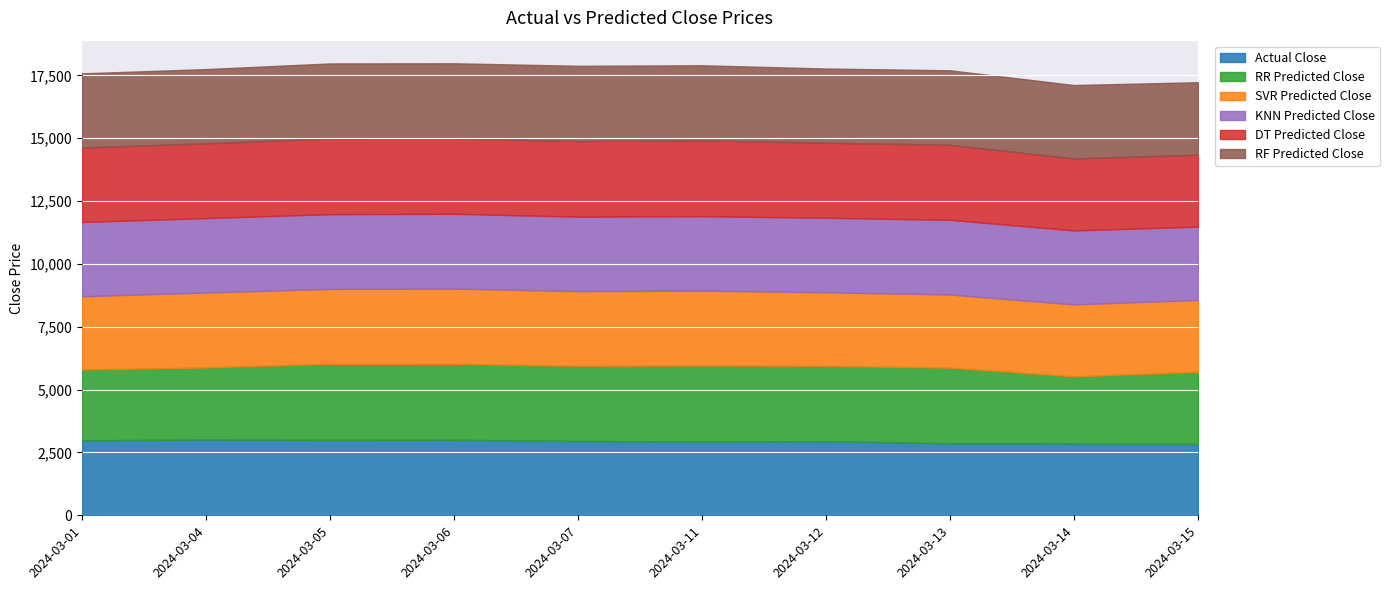

What is the value of the DT Predicted Close point at the 8th from the left?

2984.2